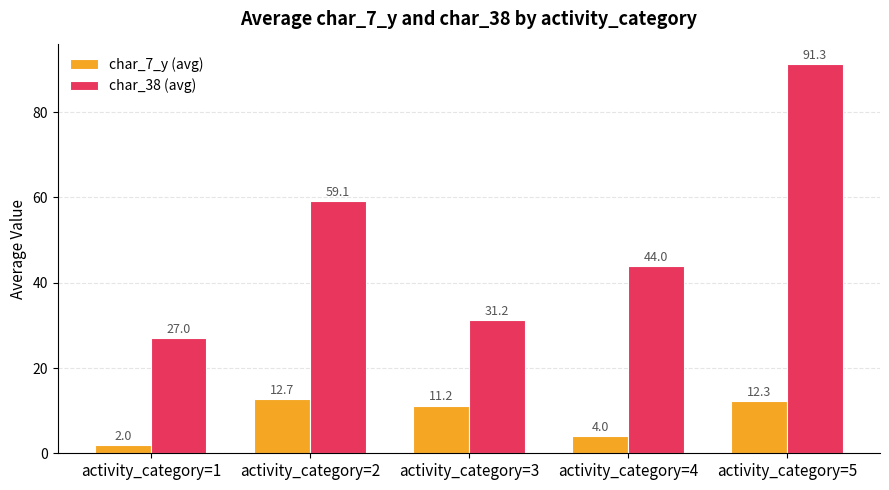

Rank the series by their maximum value, from highest to lowest.

char_38 (avg), char_7_y (avg)